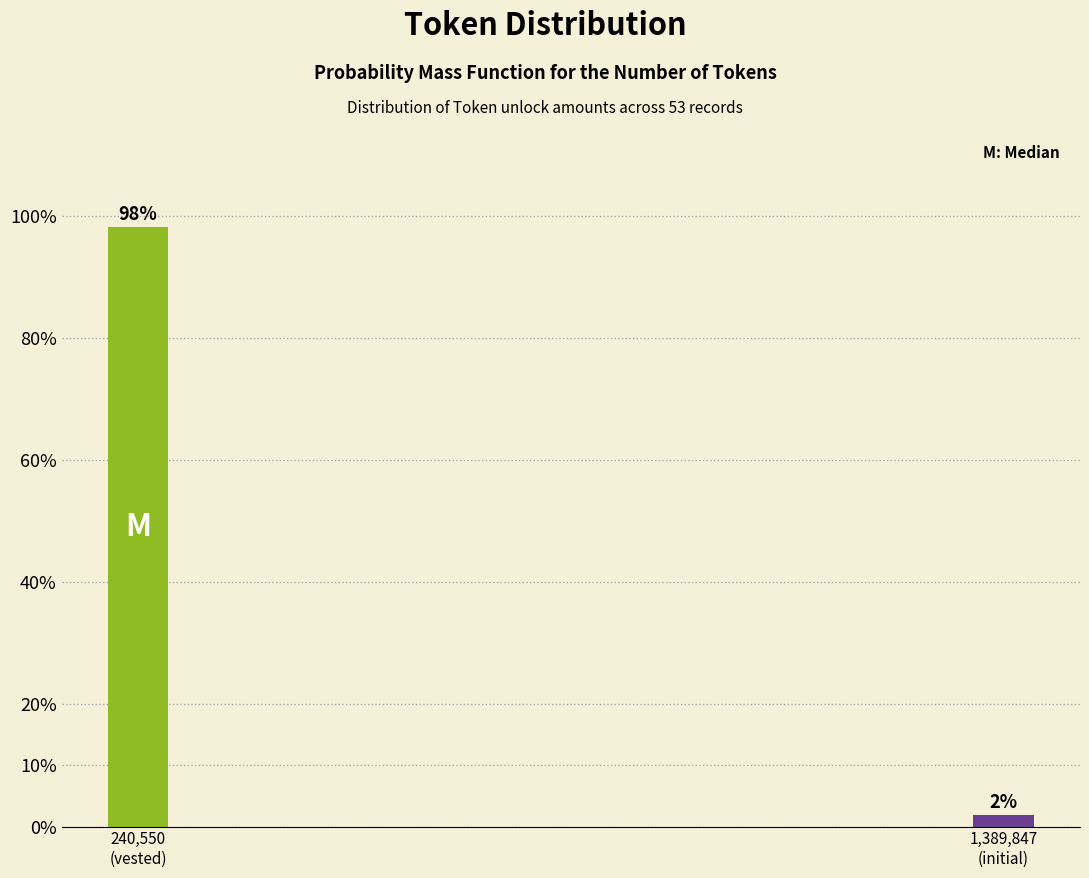

What is the value of the 1st bar from the left?

98.1